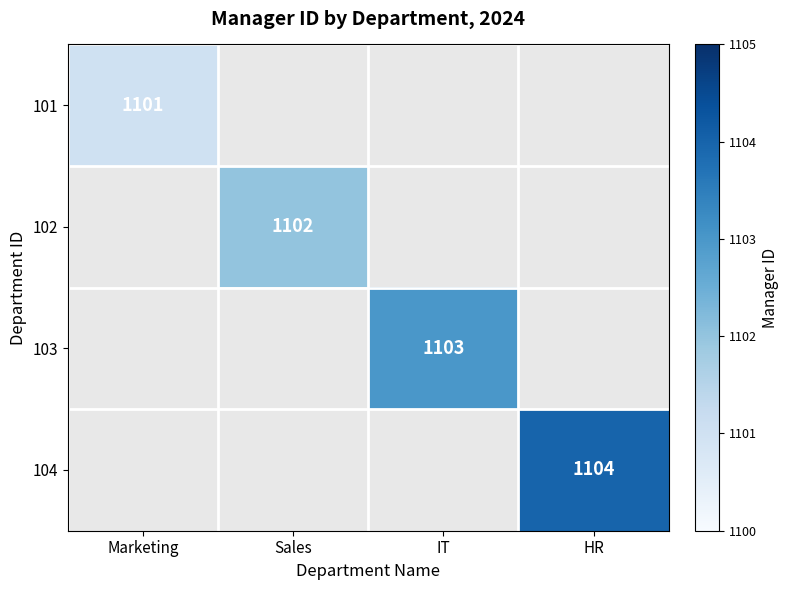

True or false: 103 has a value of 322 at IT.

False